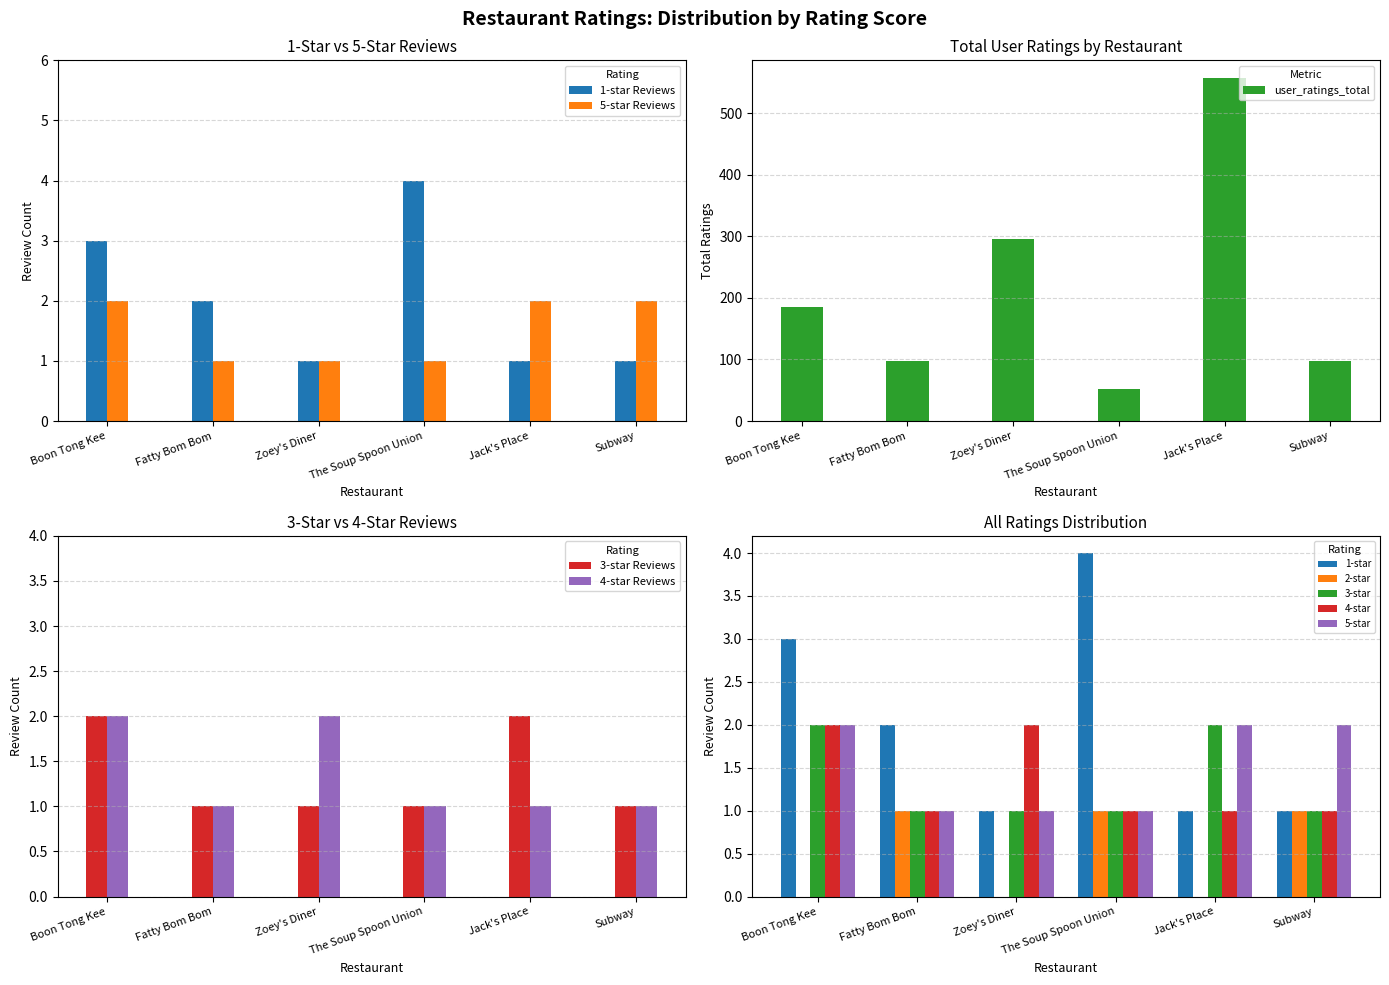

At how many categories does at least one series exceed 2?

2